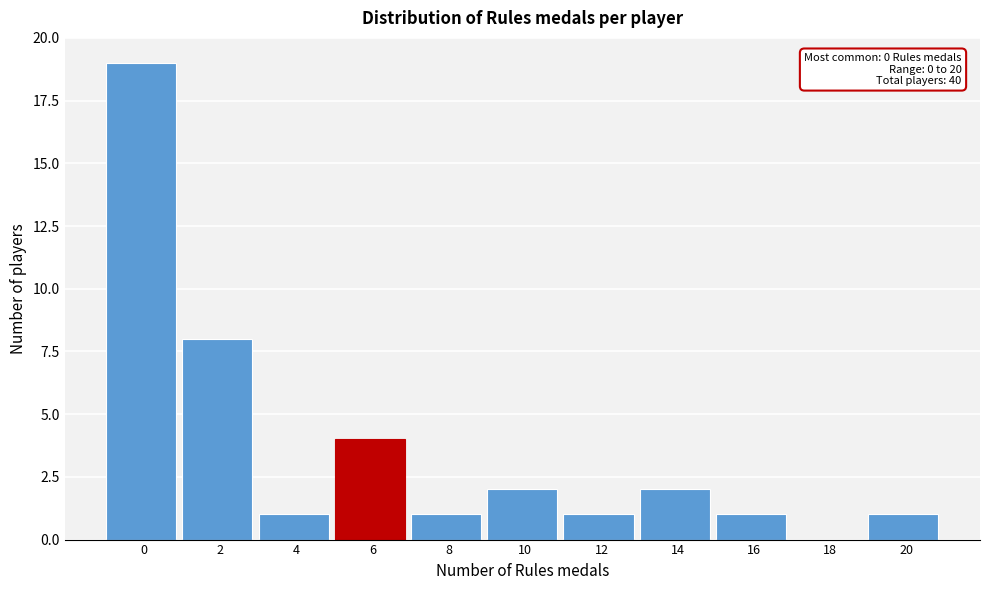

Reading right to left, list all the values displayed in this chart.

20=1	18=0	16=1	14=2	12=1	10=2	8=1	6=4	4=1	2=8	0=19